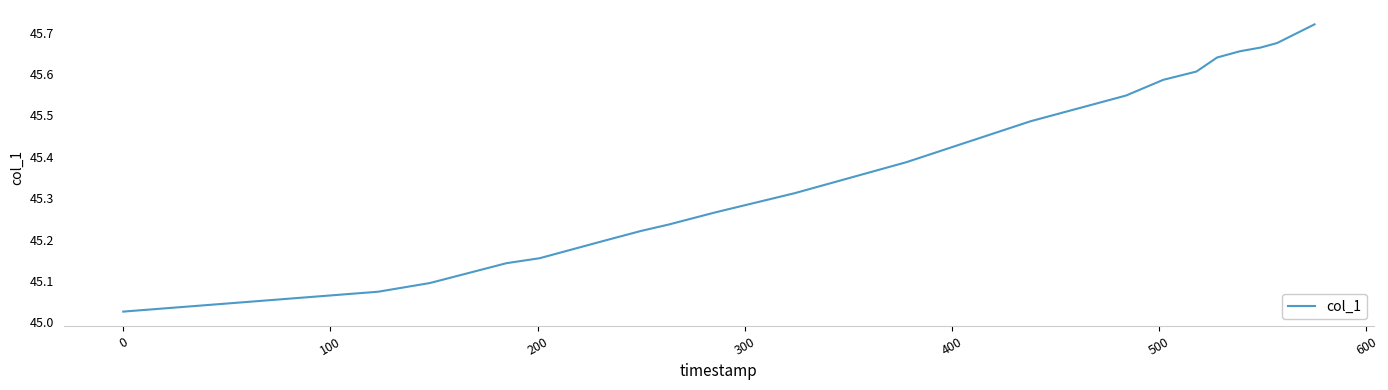

Does the chart display data point markers on the line(s)?

No